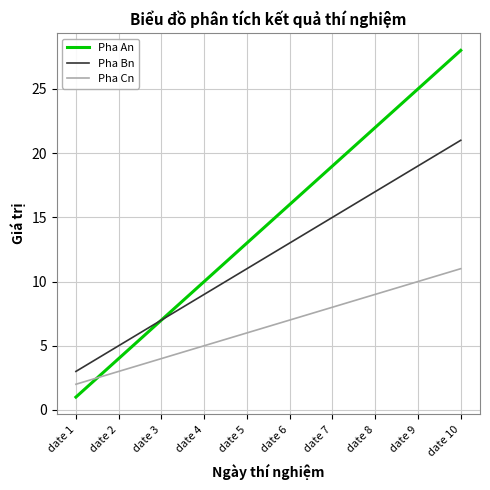

True or false: Pha Cn and Pha Bn intersect in this chart.

False